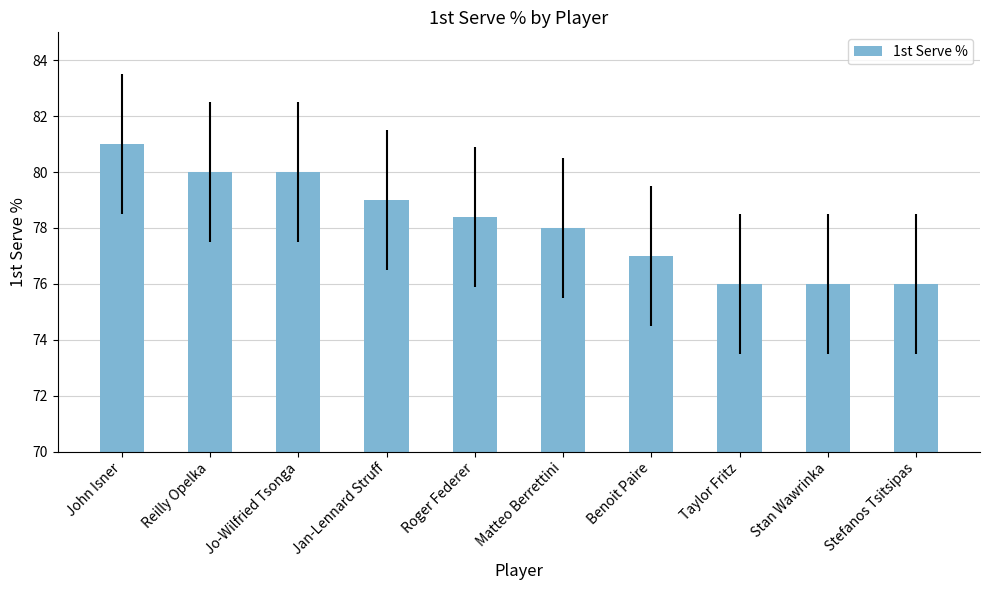

Approximately how many times larger is the value at Jo-Wilfried Tsonga compared to John Isner?

1.0